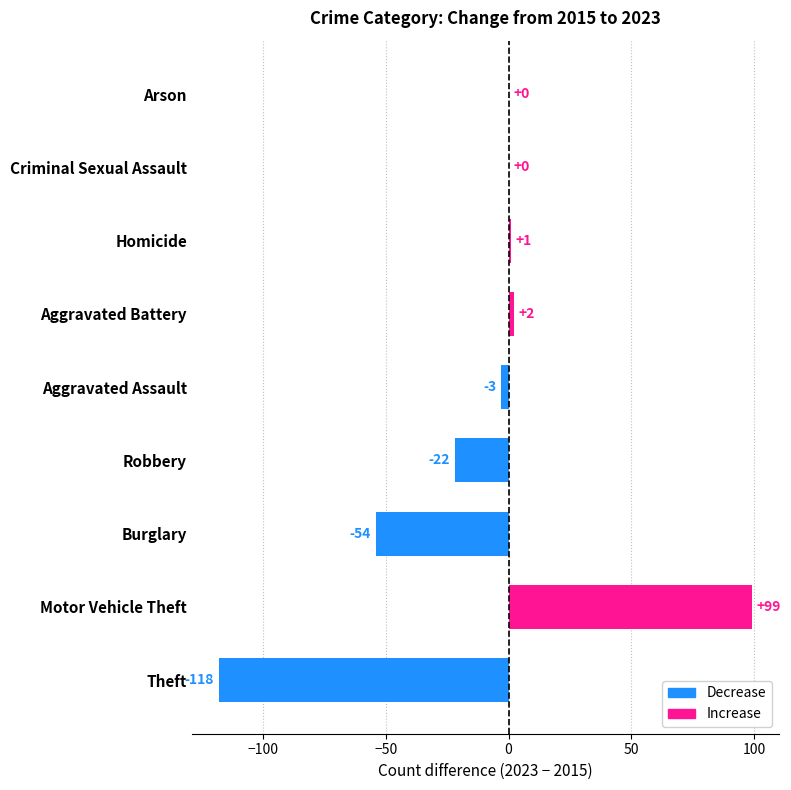

The chart shows a value of -31 at Robbery. True or false?

False